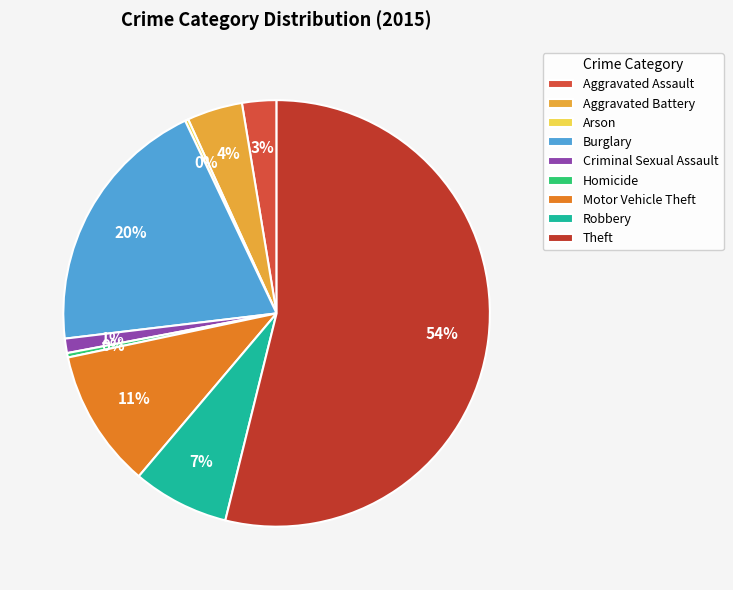

To the nearest percent, what portion does Criminal Sexual Assault represent?

1%